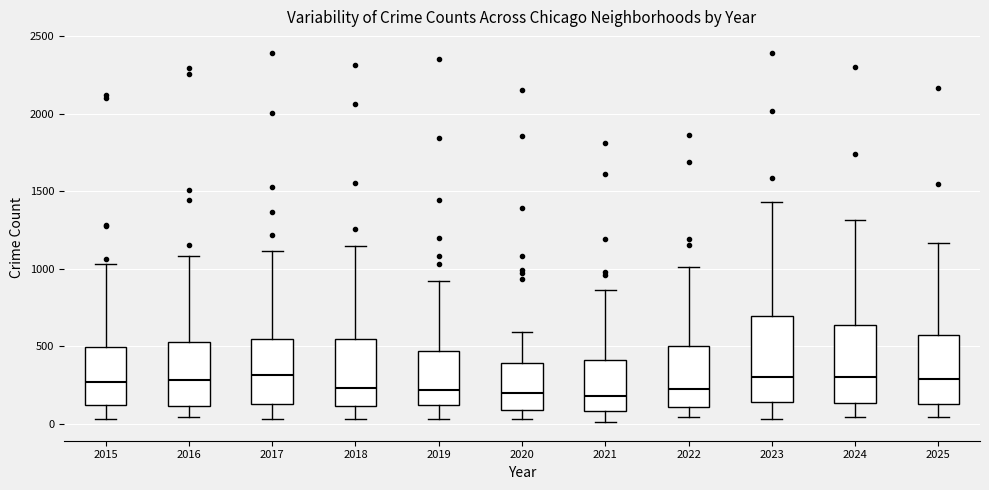

Reading left to right, transcribe this box plot: for each box, give where its median line is, the range the box spans, and where its two whiskers end, as read against the y-axis. The values are not printed on the chart, so give them approximately, as read against the axis.

2015: median 250, box 100 to 500, whiskers 50 to 1050
2016: median 300, box 100 to 550, whiskers 50 to 1100
2017: median 300, box 150 to 550, whiskers 50 to 1100
2018: median 250, box 100 to 550, whiskers 50 to 1150
2019: median 200, box 100 to 450, whiskers 50 to 900
2020: median 200, box 100 to 400, whiskers 50 to 600
2021: median 200, box 100 to 400, whiskers 0 to 850
2022: median 250, box 100 to 500, whiskers 50 to 1000
2023: median 300, box 150 to 700, whiskers 50 to 1450
2024: median 300, box 150 to 650, whiskers 50 to 1300
2025: median 300, box 150 to 550, whiskers 50 to 1150